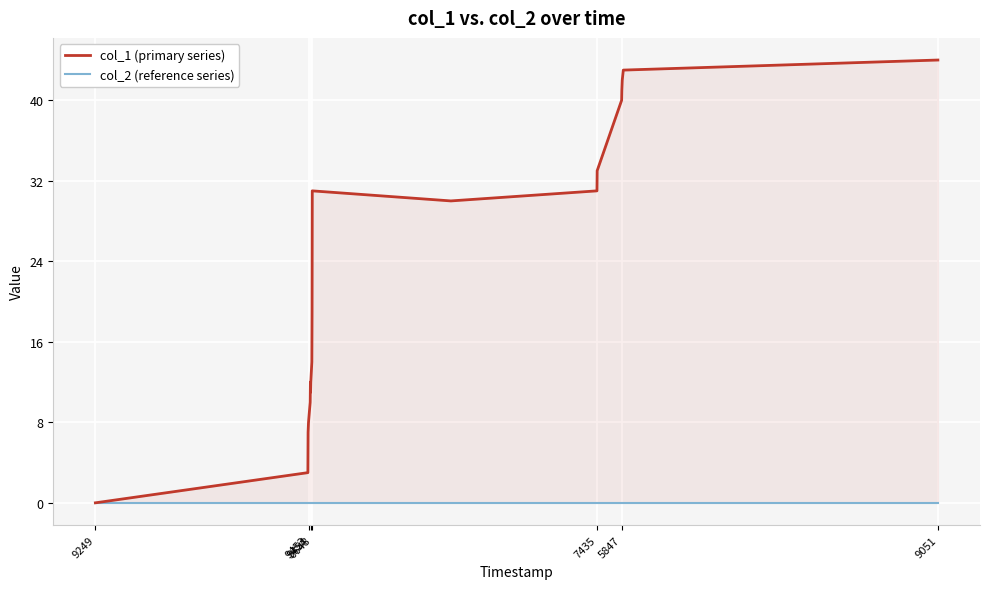

Where is col_2 (reference series) nearest to the value 0?

9249